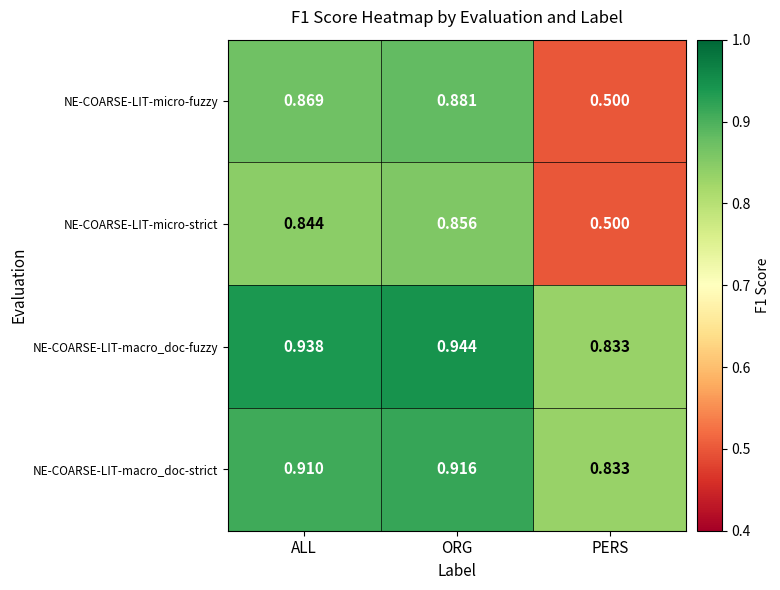

Count the number of data series in this chart.

4